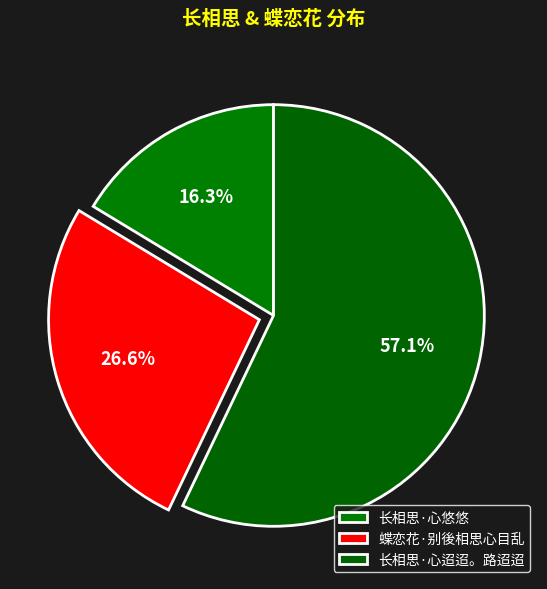

Count the number of slices in the pie.

3